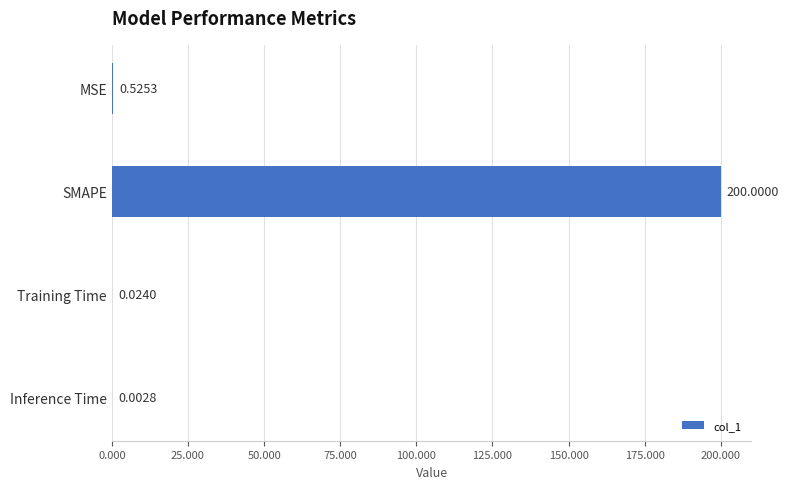

How many series are shown in this chart?

1